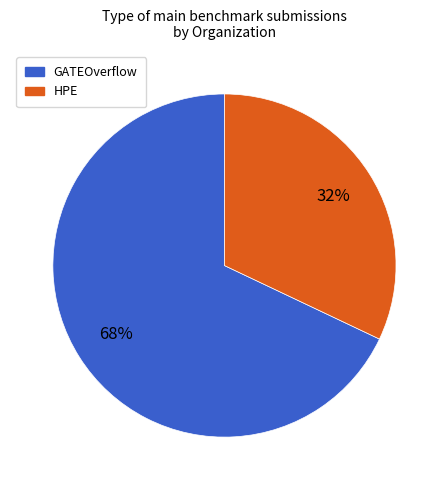

Does any single category account for the majority?

Yes